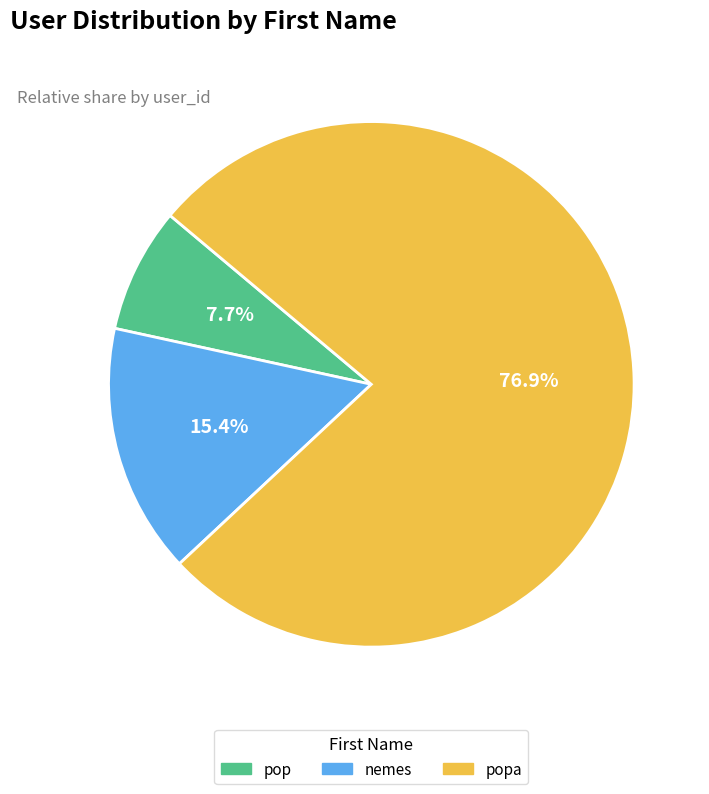

To the nearest percent, what portion does nemes represent?

15%